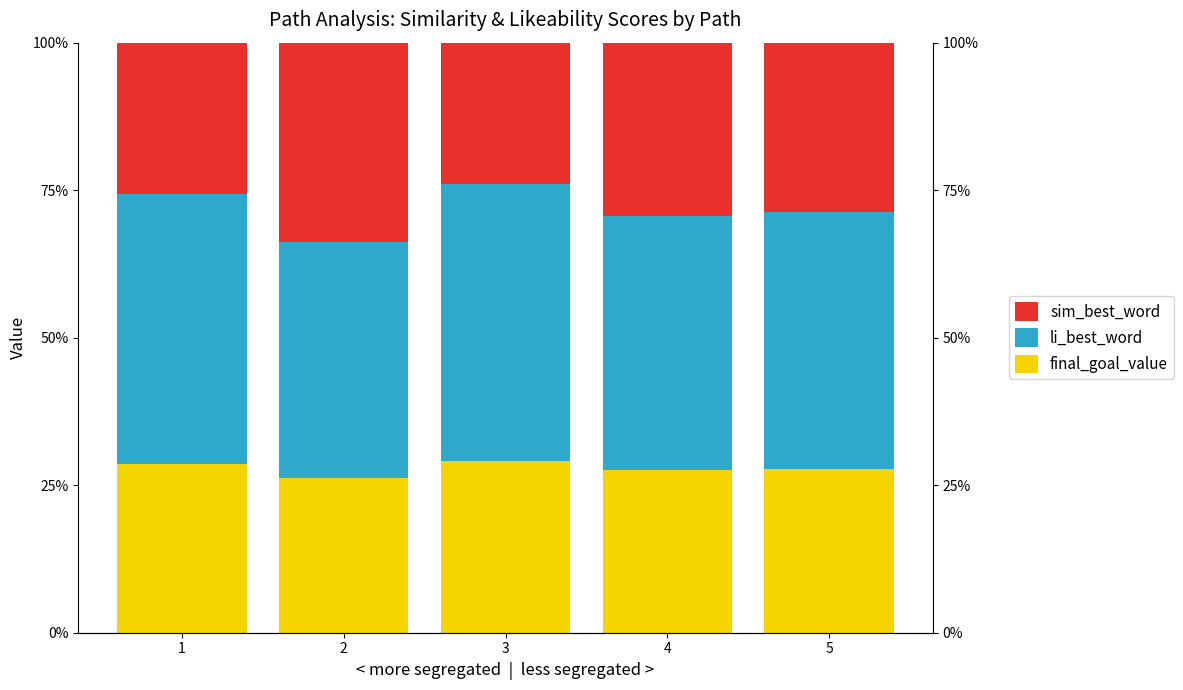

Is the value of final_goal_value at 2 greater than the value of sim_best_word at 3?

Yes